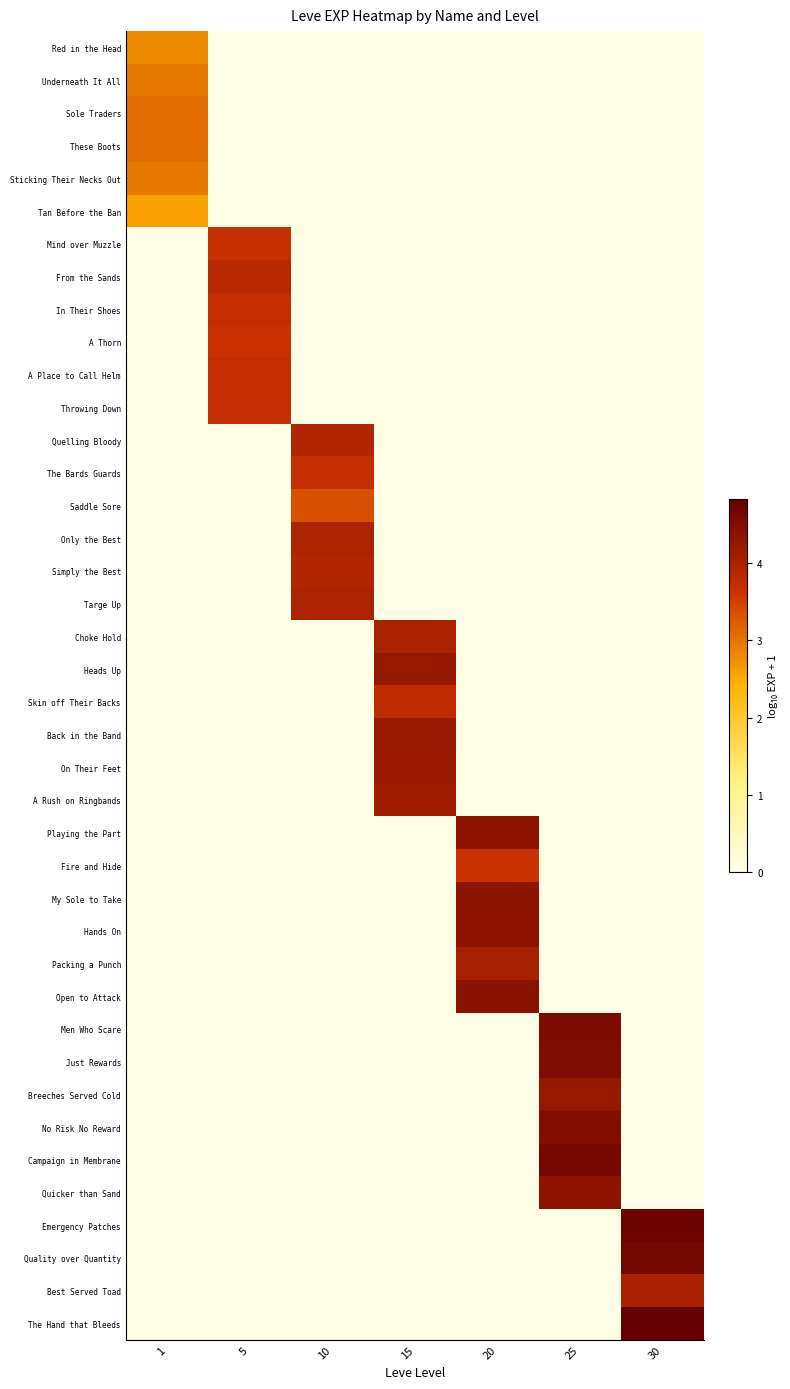

At which category does the chart reach its peak across all series?

30